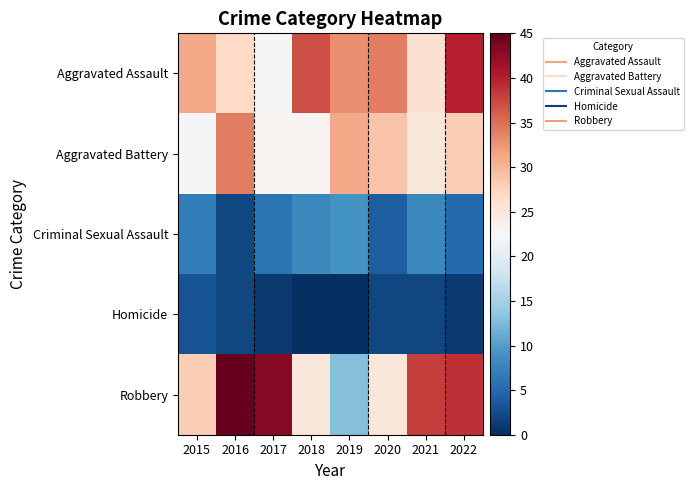

Which has a higher value, 2015 or 2022?

2022